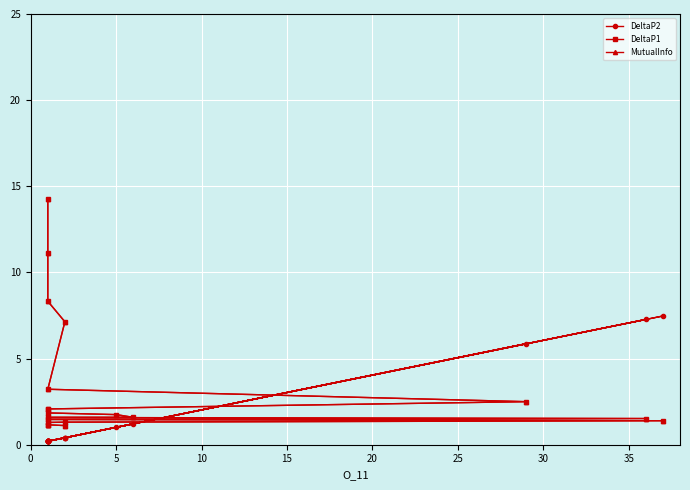

How many times do DeltaP2 and MutualInfo cross each other?

6